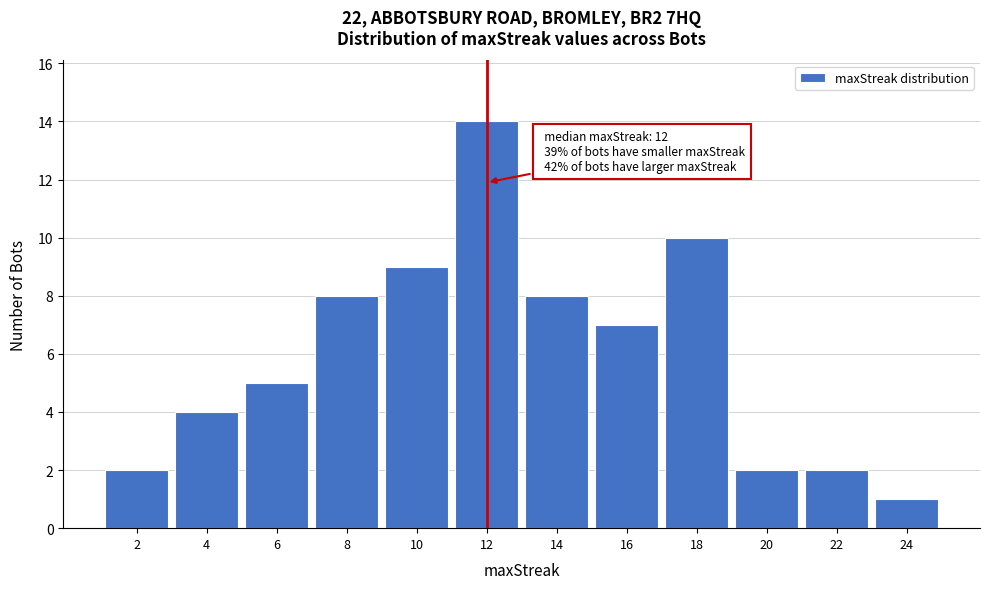

Reading right to left, what are all the values shown in this chart?

1	2	2	10	7	8	14	9	8	5	4	2